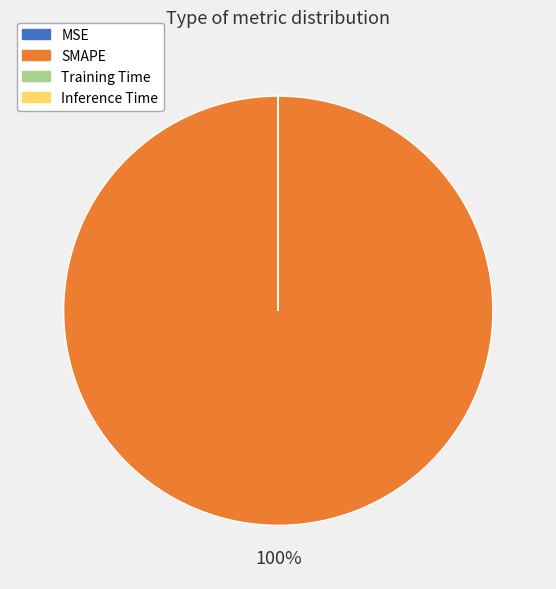

Is it true that SMAPE is 86% of the pie?

False